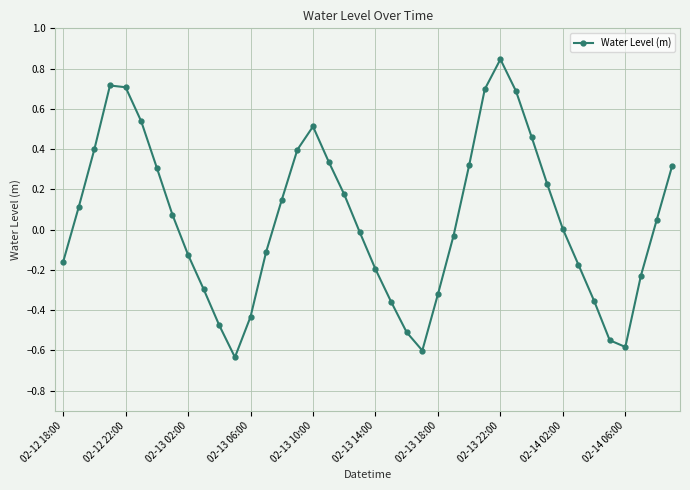

Does the chart display data point markers on the line(s)?

Yes